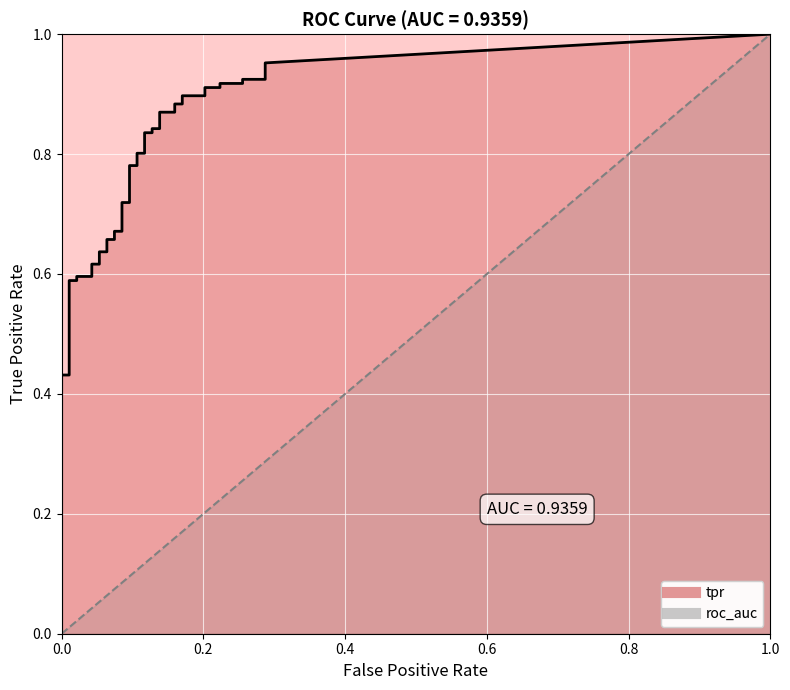

True or false: tpr has a value of 0.3 at 2.

False